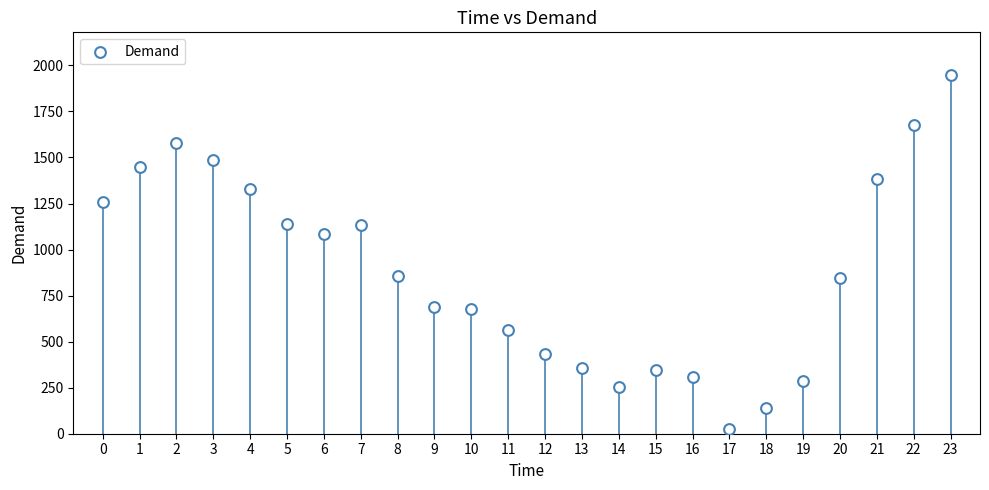

What is the range of Y values (max minus min)?

1918